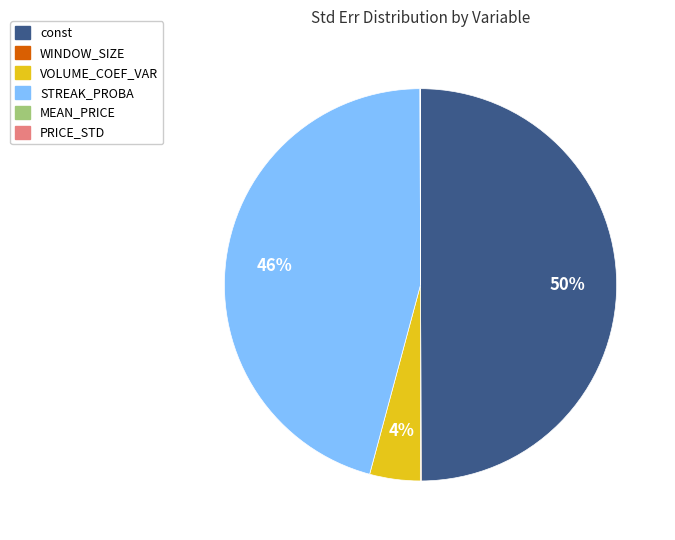

Does VOLUME_COEF_VAR account for over 50% of the chart?

No